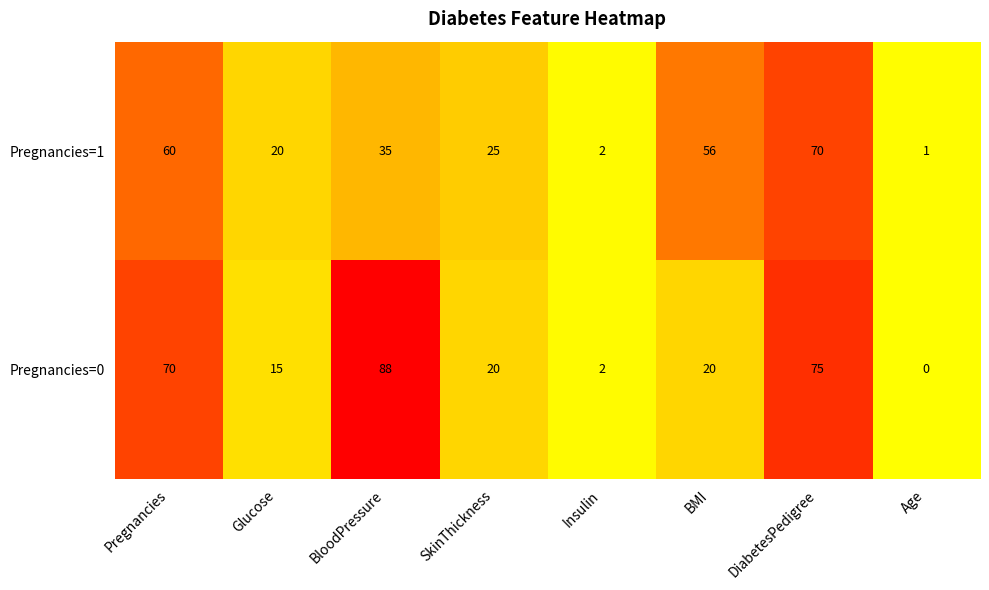

Read the Pregnancies=0 value at DiabetesPedigree.

75